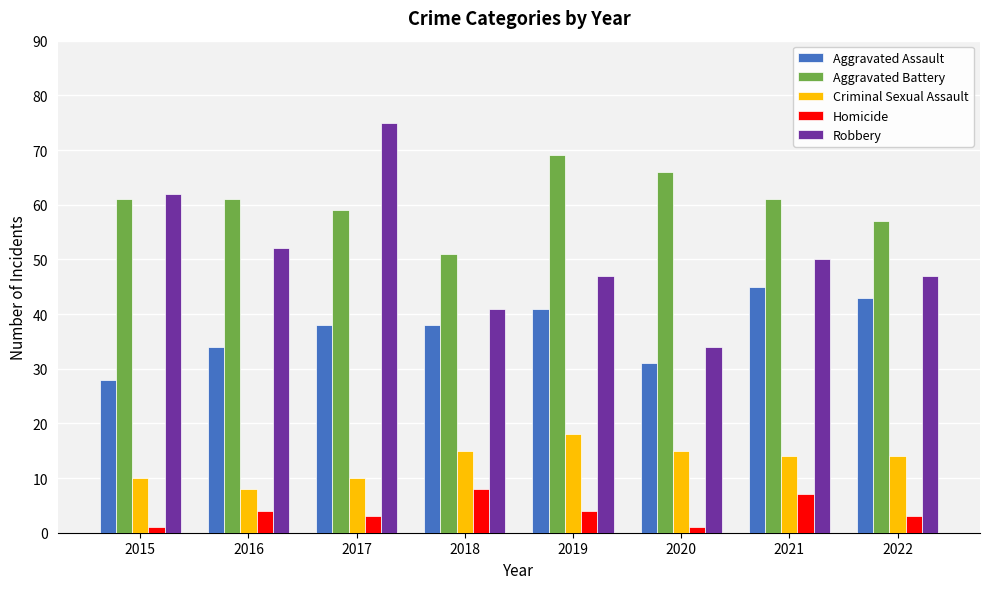

Reading left to right, extract all data points from this chart.

Aggravated Assault: 28	34	38	38	41	31	45	43
Aggravated Battery: 61	61	59	51	69	66	61	57
Criminal Sexual Assault: 10	8	10	15	18	15	14	14
Homicide: 1	4	3	8	4	1	7	3
Robbery: 62	52	75	41	47	34	50	47